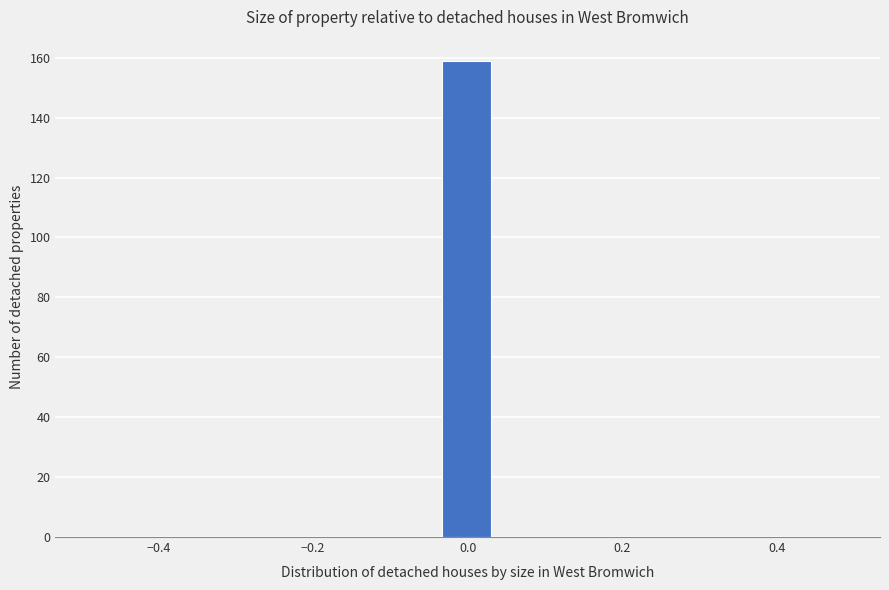

Read against the x-axis, roughly where is the centre of the tallest bar?

0.00